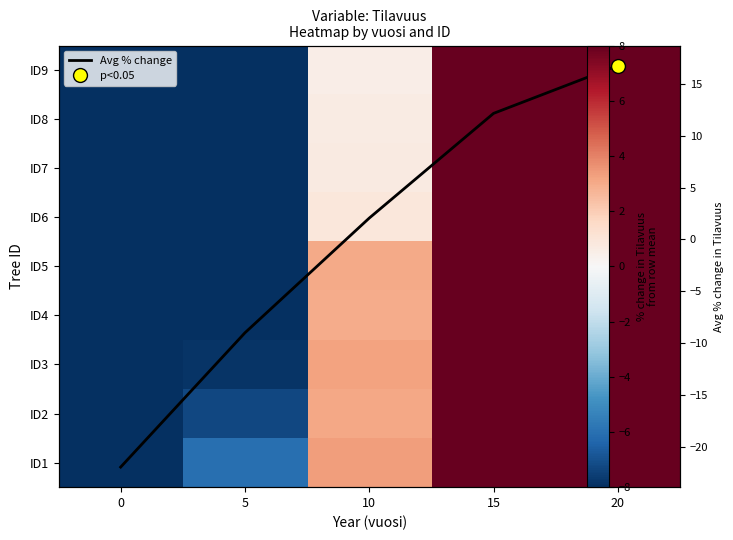

Is the value of ID8 at 15 greater than the value of ID2 at 10?

Yes